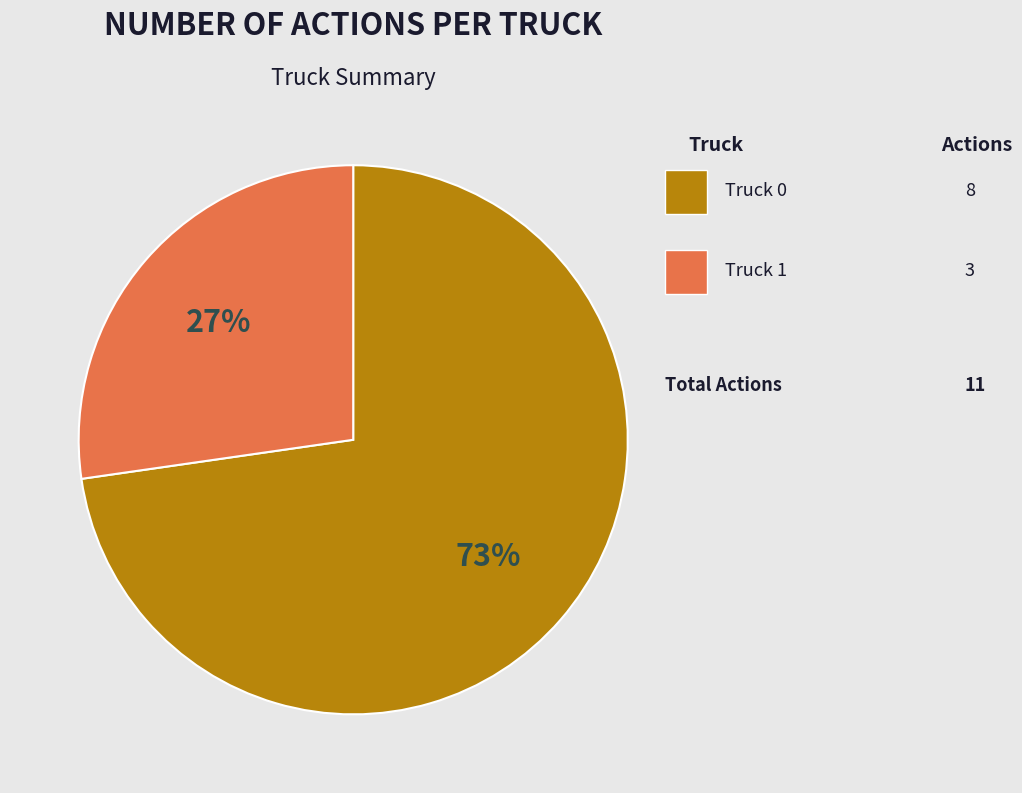

Between Truck 1 and Truck 0, which is larger?

Truck 0